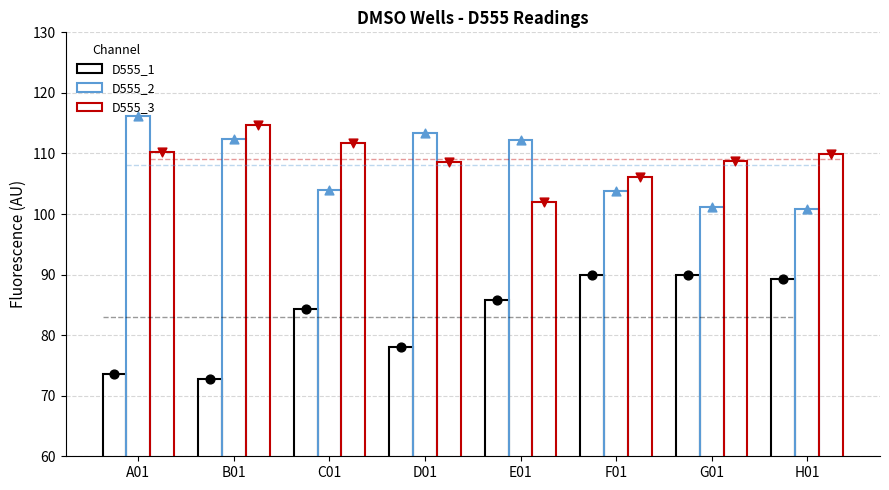

What are all the series names shown in the legend?

D555_1, D555_2, D555_3